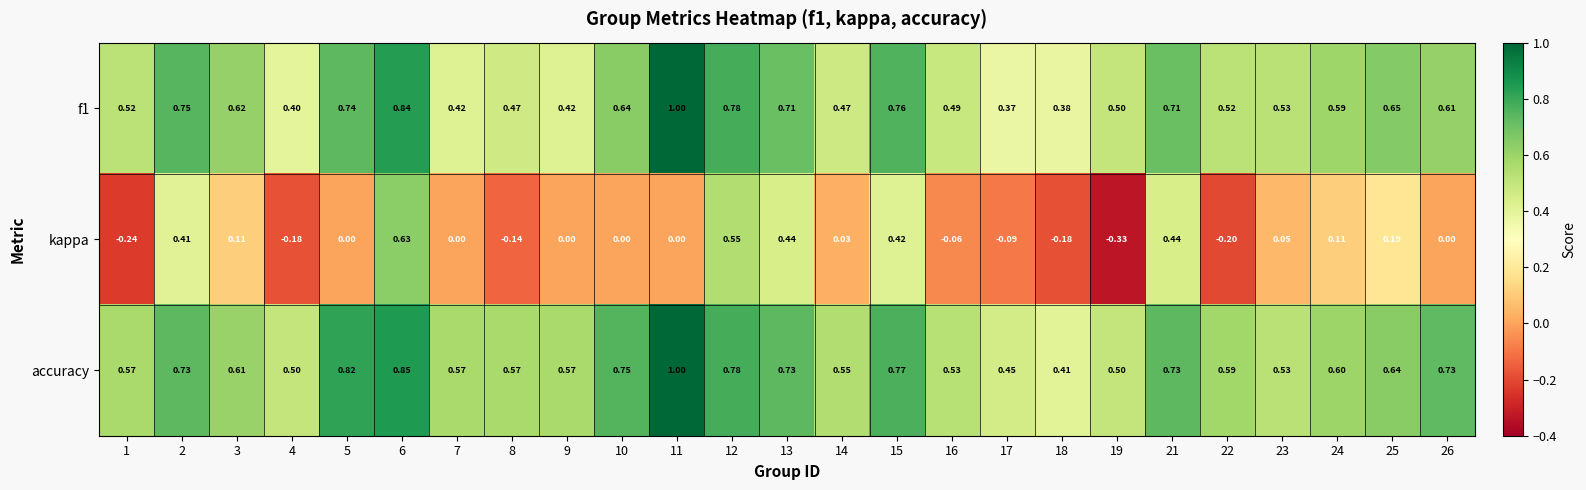

Which series has the largest range (max minus min)?

kappa